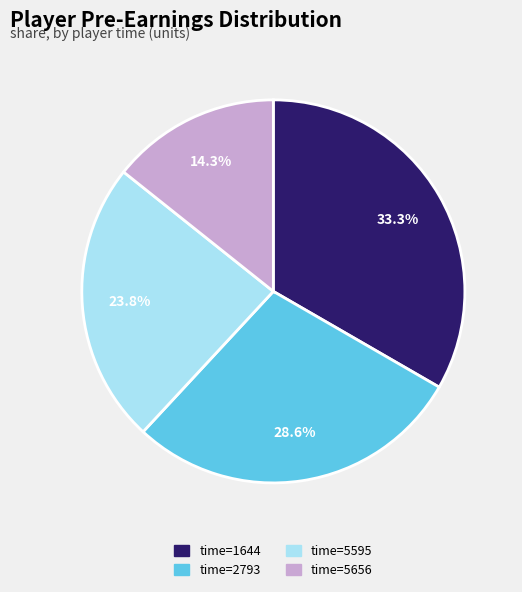

Combined, what portion of the pie is time=5656 and time=2793?

42.9%